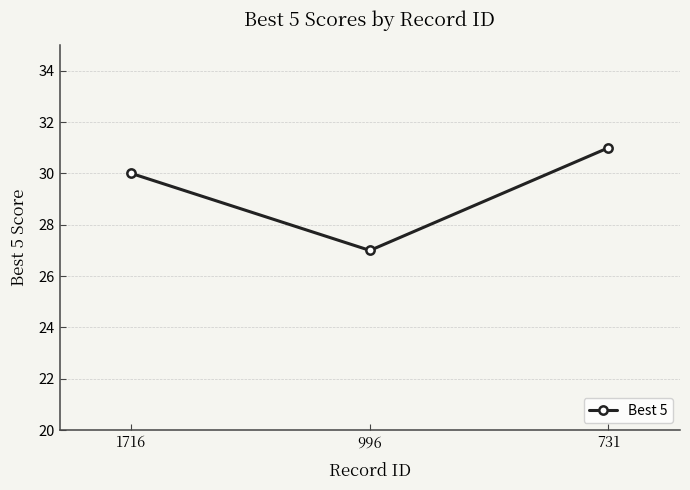

Reading left to right, transcribe all the data shown in this chart.

30	27	31